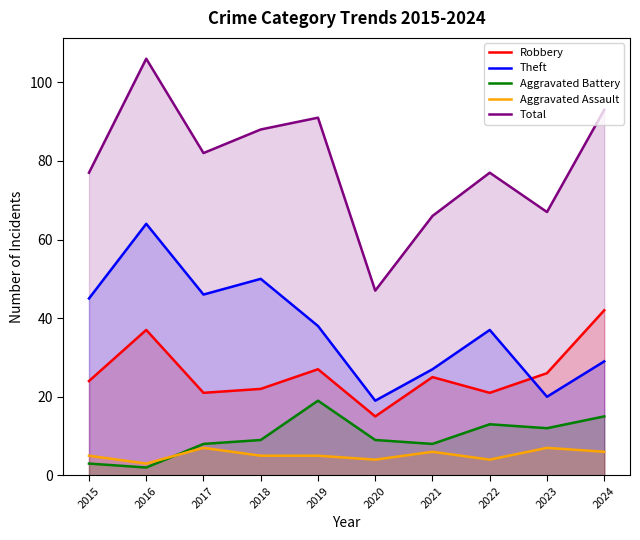

List the labels in order of Robbery value, largest first.

2024, 2016, 2019, 2023, 2021, 2015, 2018, 2017, 2022, 2020